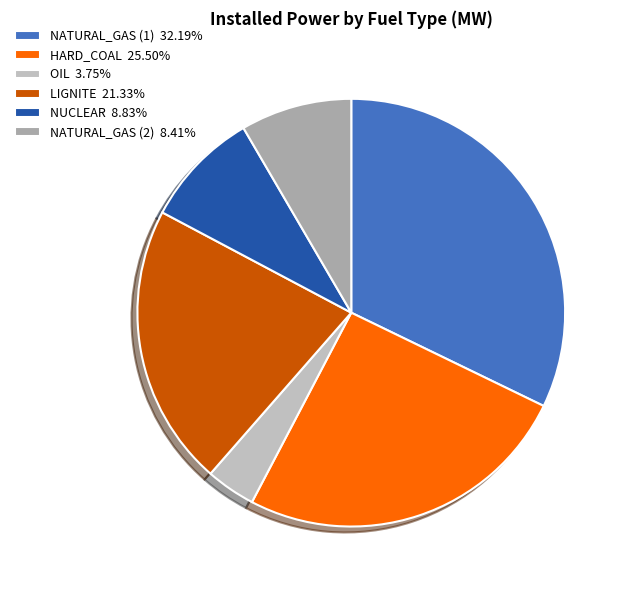

To the nearest percent, what is the combined percentage of OIL and HARD_COAL?

29%